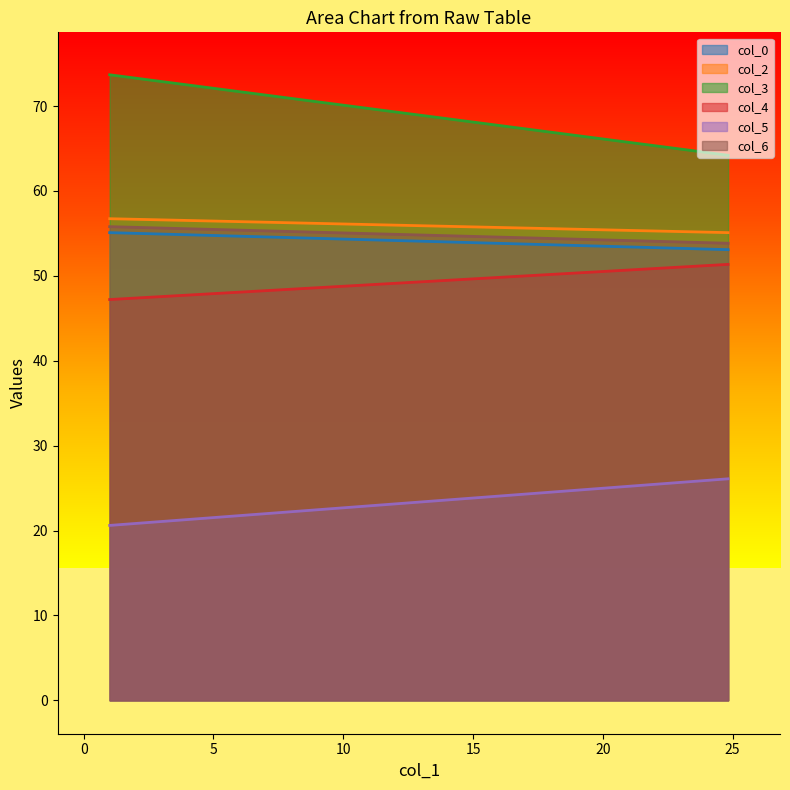

What is the average value of the col_2 series?

55.9